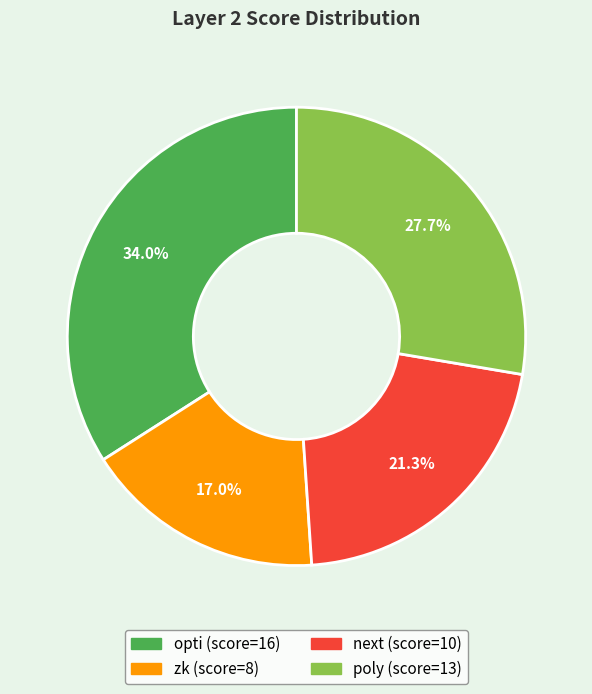

Which slice is the smallest?

zk